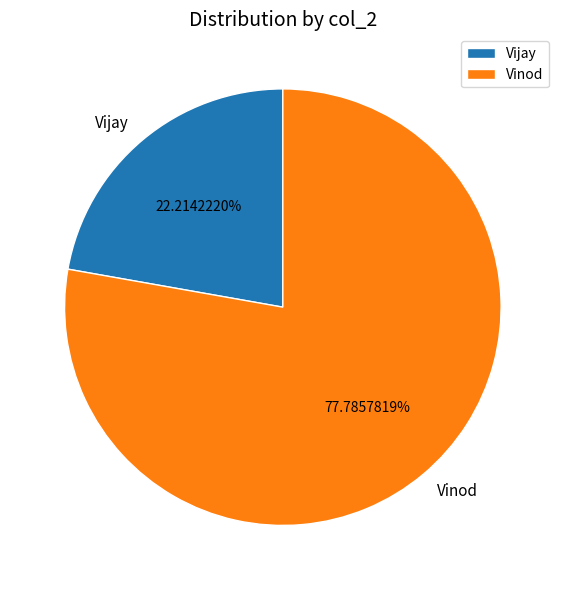

How many slices are in this pie chart?

2